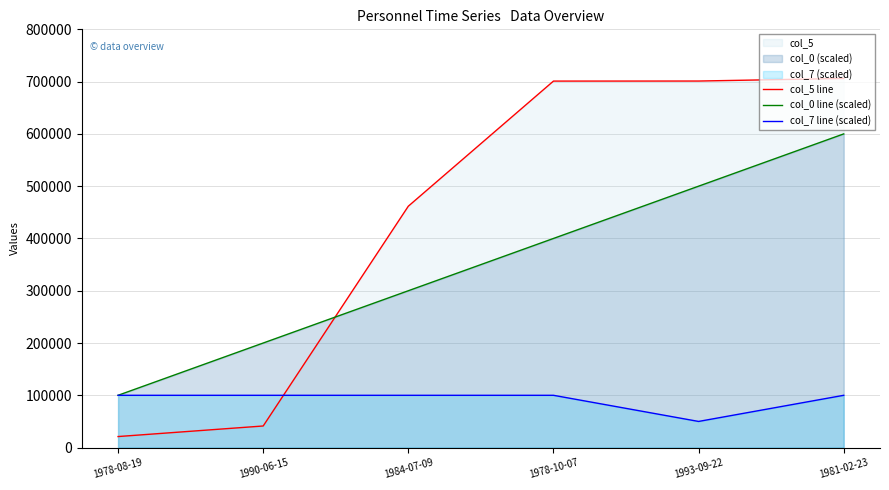

Which series has the largest total across all categories?

col_5 line